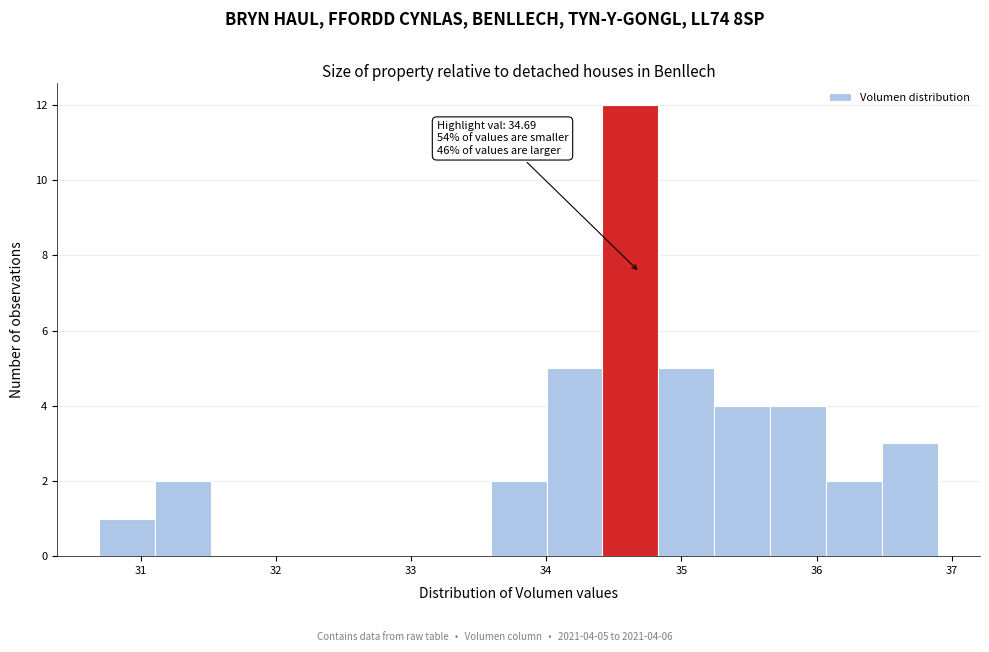

Which range on the x-axis has the tallest bar?

34.4 to 34.8